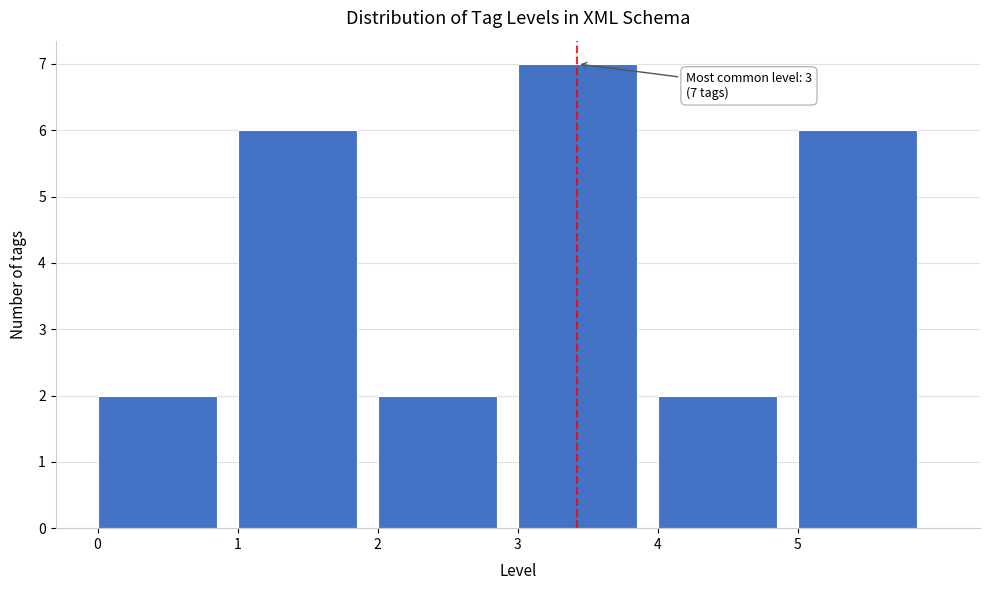

Which range on the x-axis has the tallest bar?

3 to 4